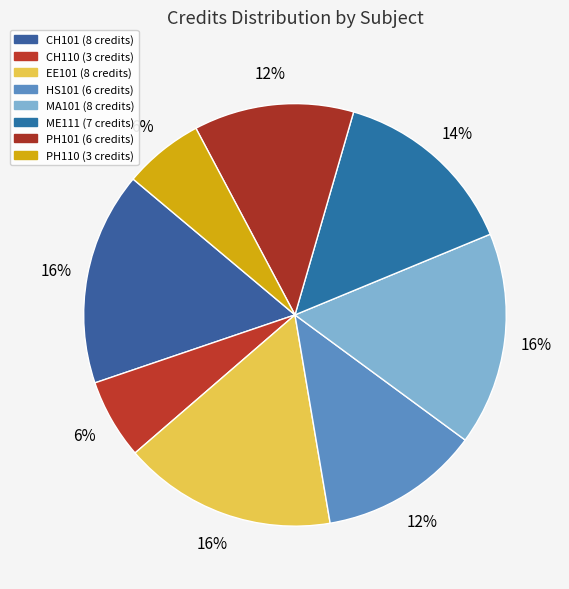

Does EE101 account for over 50% of the chart?

No